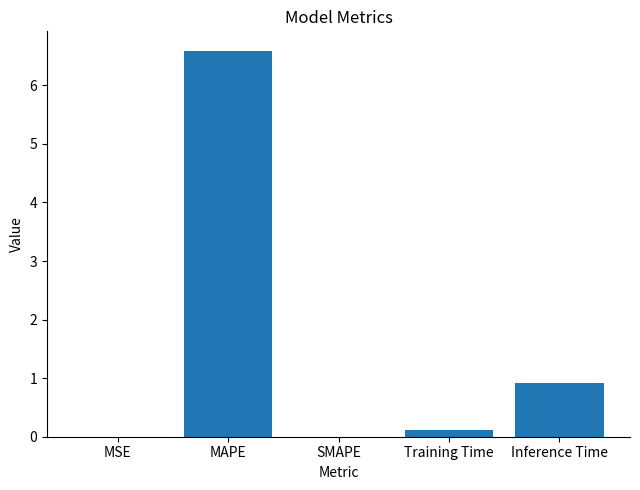

At which label is the value closest to 3?

Inference Time